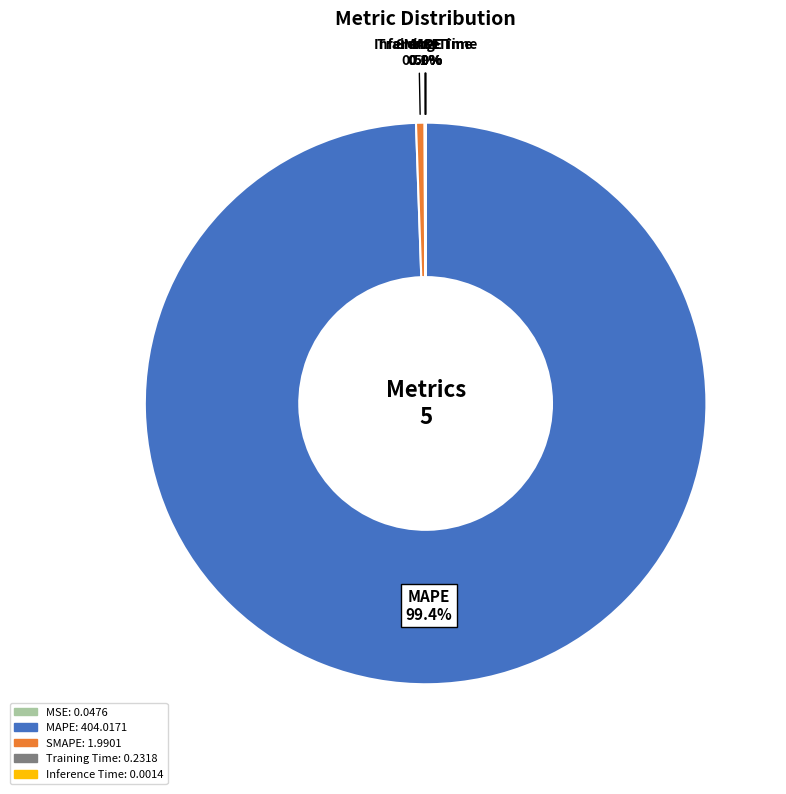

Which has a higher value, SMAPE or MAPE?

MAPE